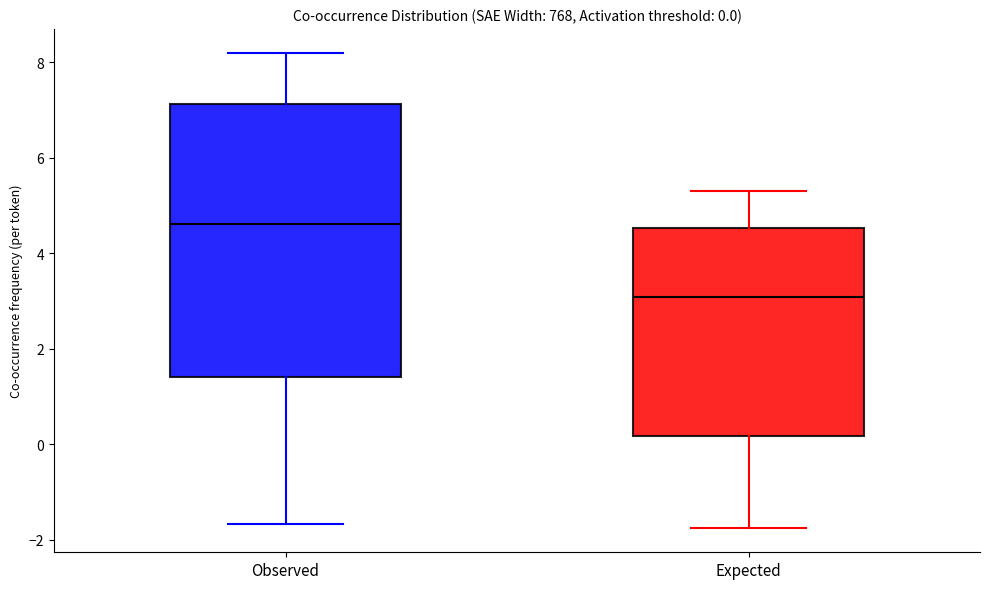

Which box is the tallest, from its lower edge to its upper edge?

Observed